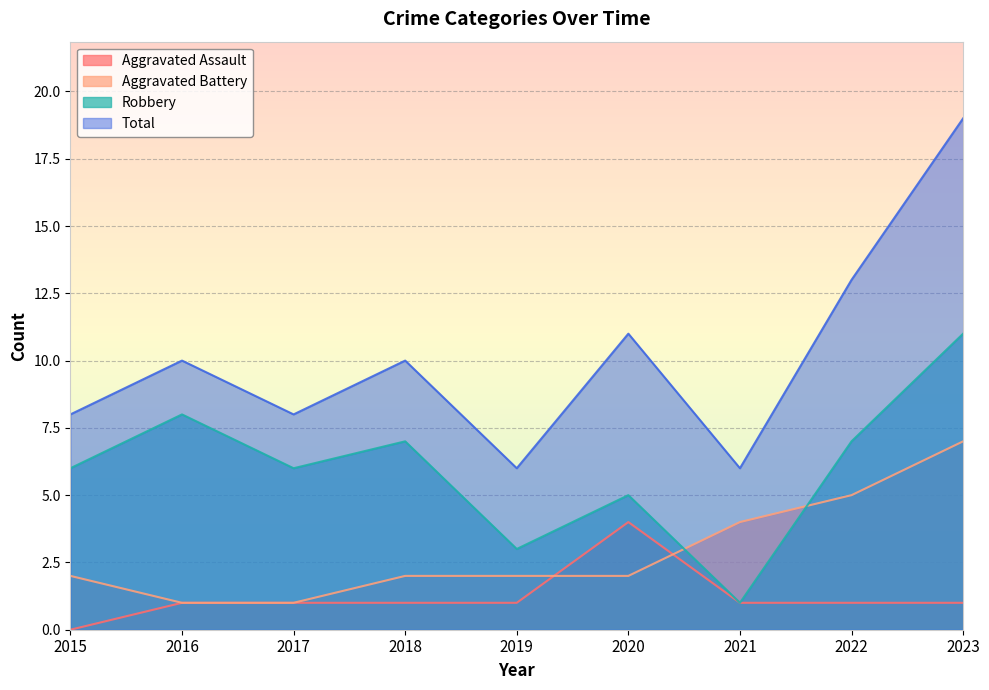

How many series are shown in this chart?

4